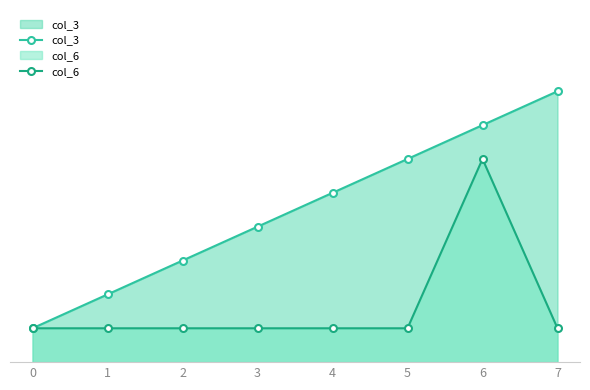

Between 3 and 6, which series saw the biggest shift?

col_6